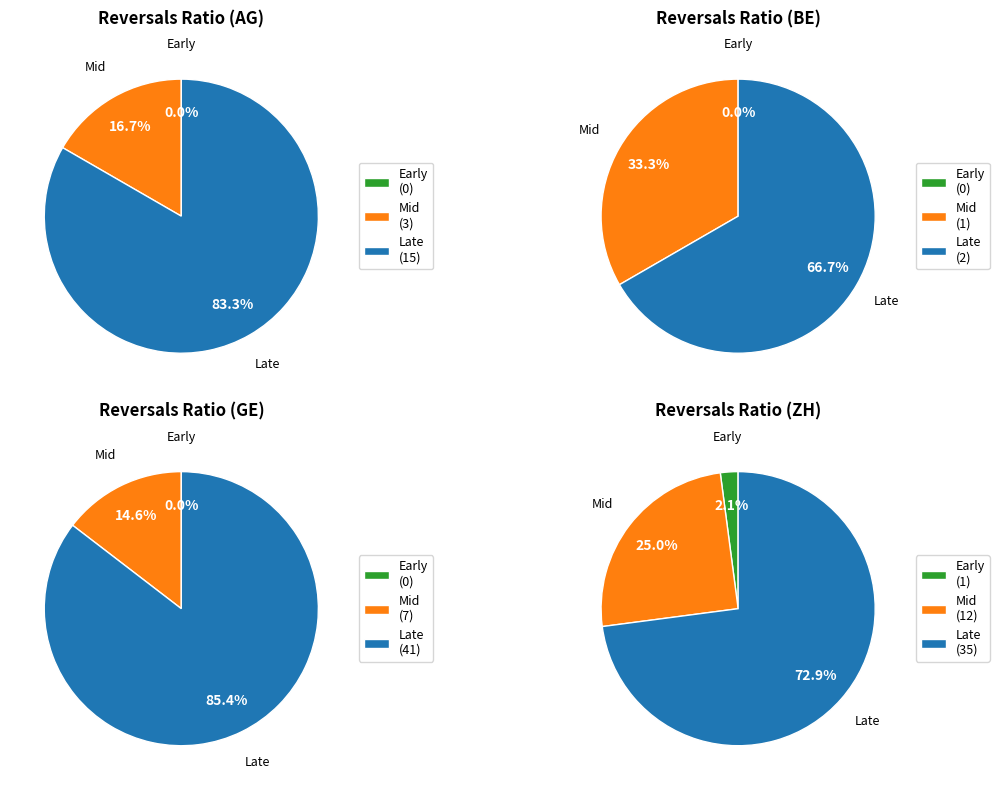

The 22 slice represents 1% of the pie. True or false?

False